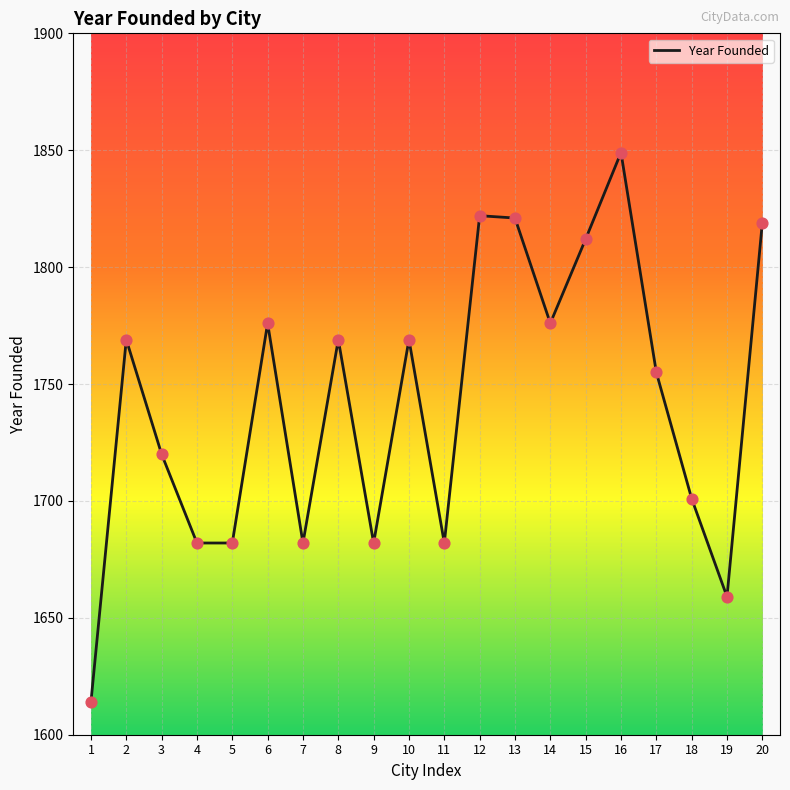

What is the ratio of the value at 1 to the value at 9?

1.0